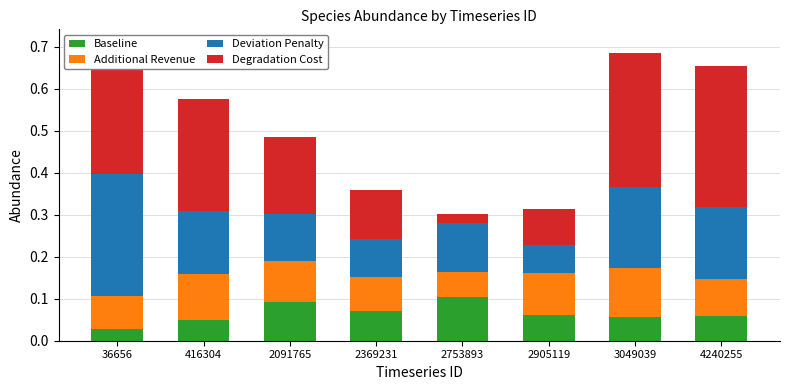

What is the sum of all Baseline values?

0.5